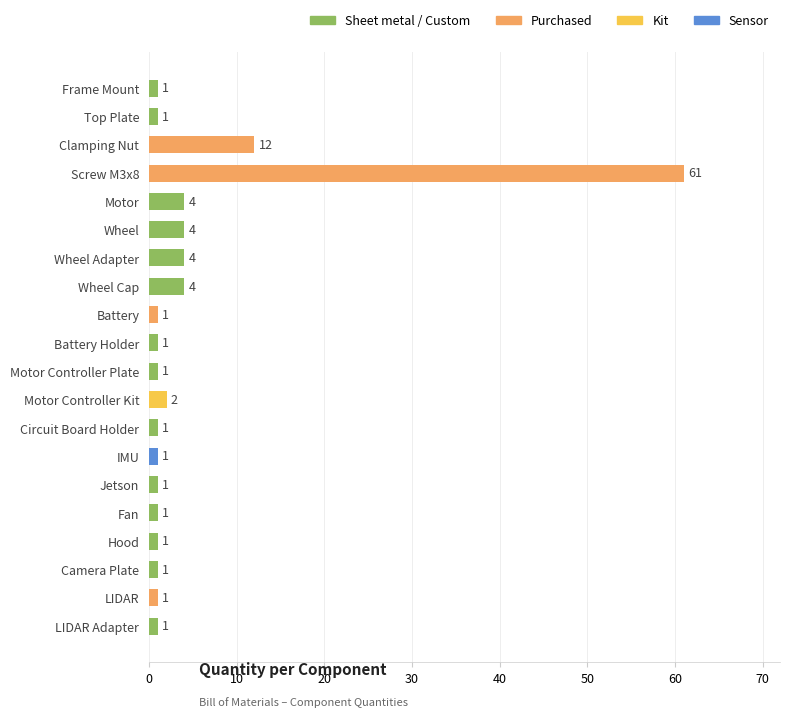

What is the approximate value at Camera Plate?

1